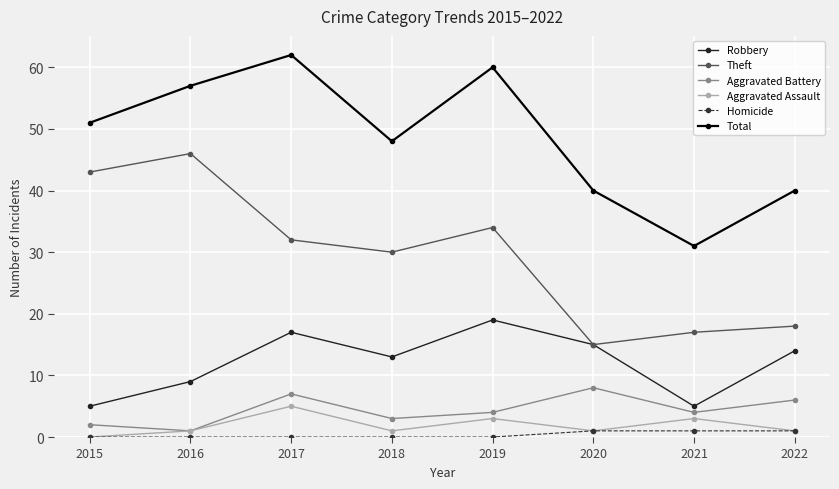

True or false: Theft and Total cross at least once.

False